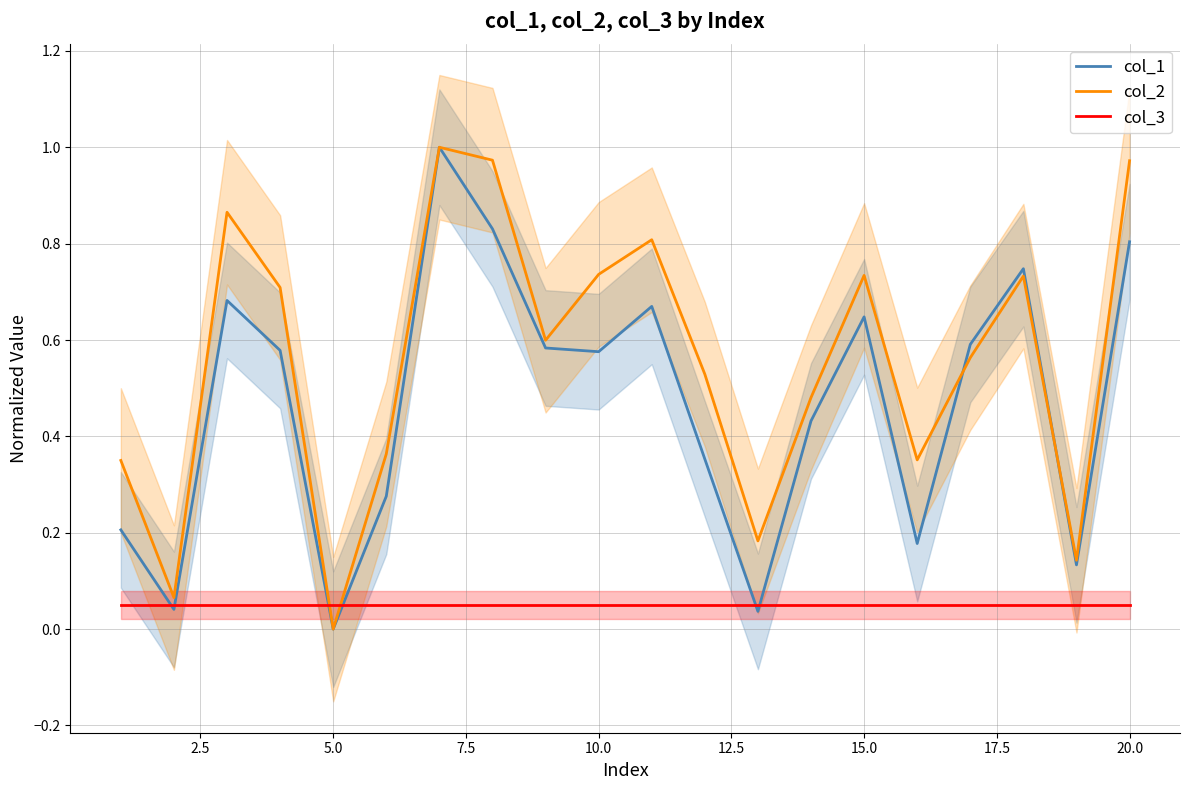

Which series has the largest range (max minus min)?

col_1